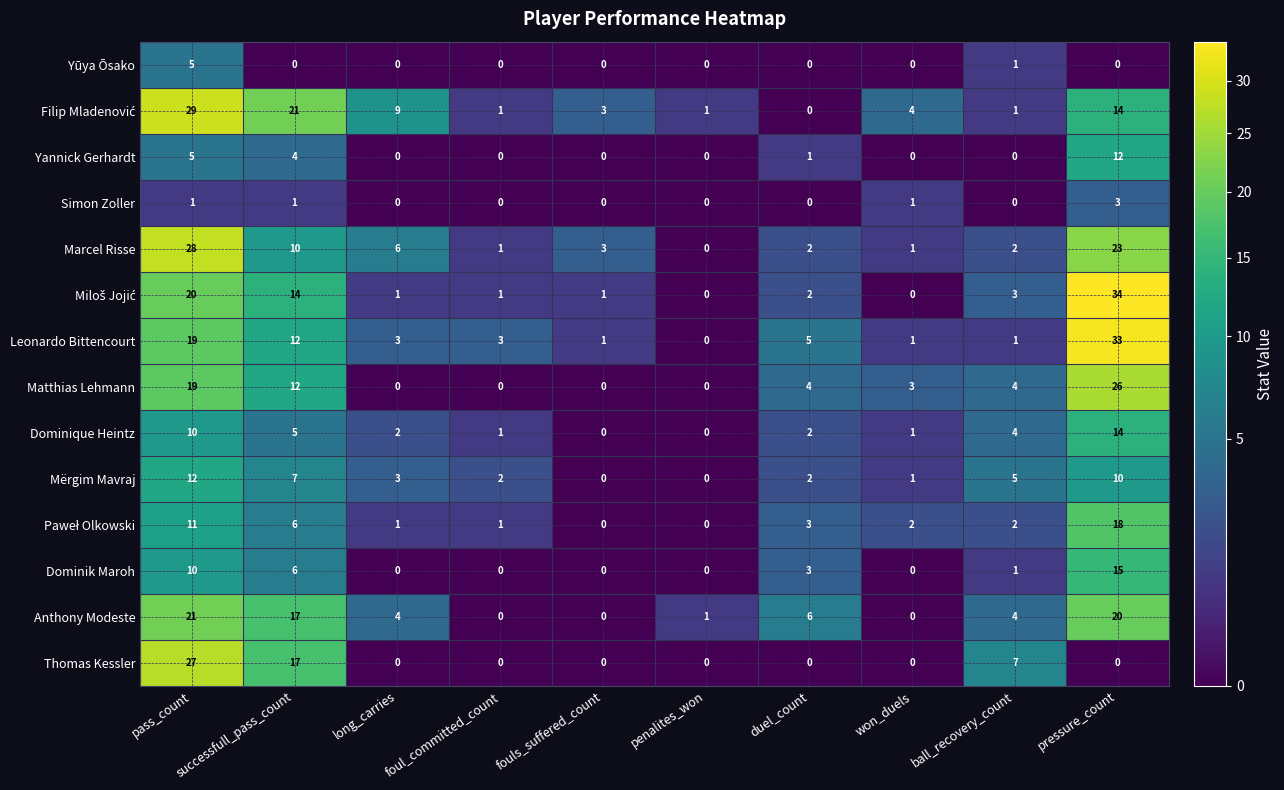

What is the difference between the maximum and second lowest values in the Leonardo Bittencourt series?

32